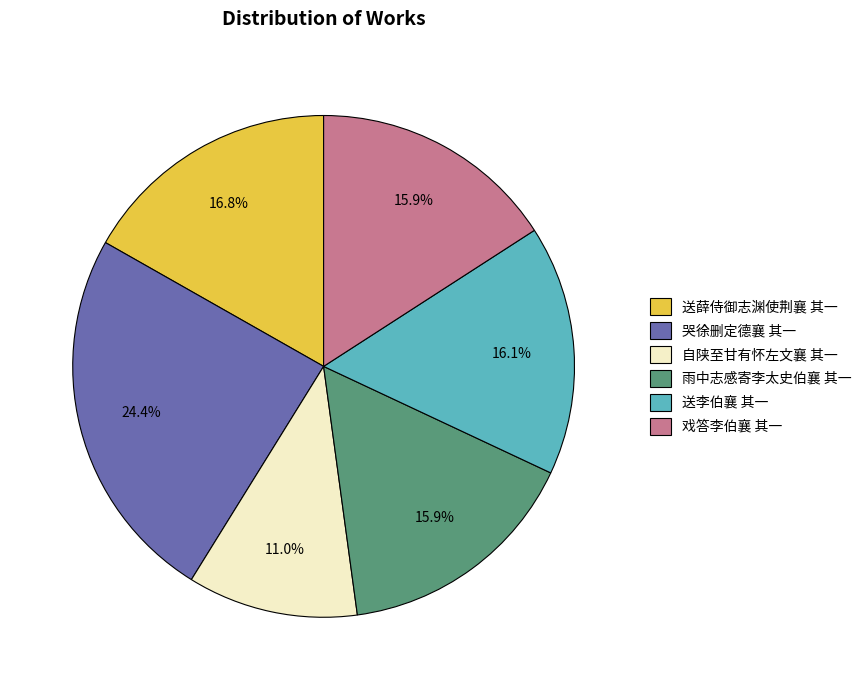

Count the number of slices in the pie.

6